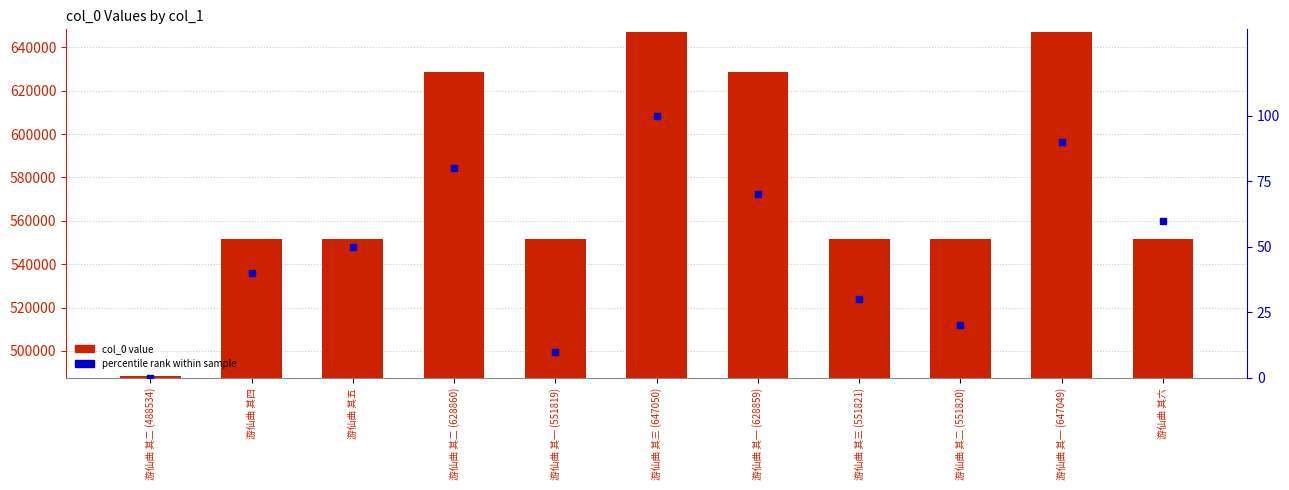

At how many categories does at least one series exceed 252154?

11